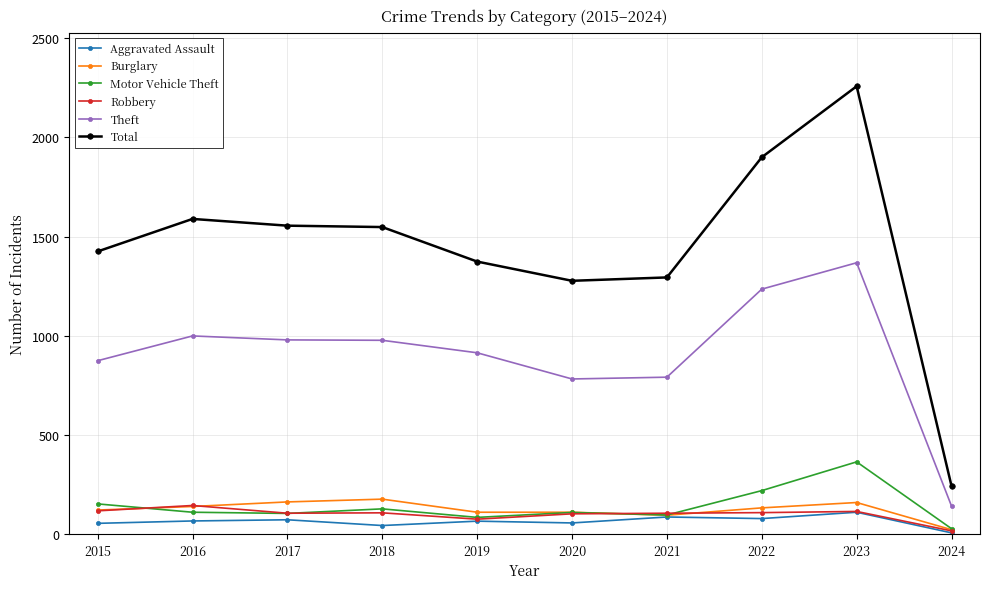

True or false: Theft and Aggravated Assault intersect in this chart.

False